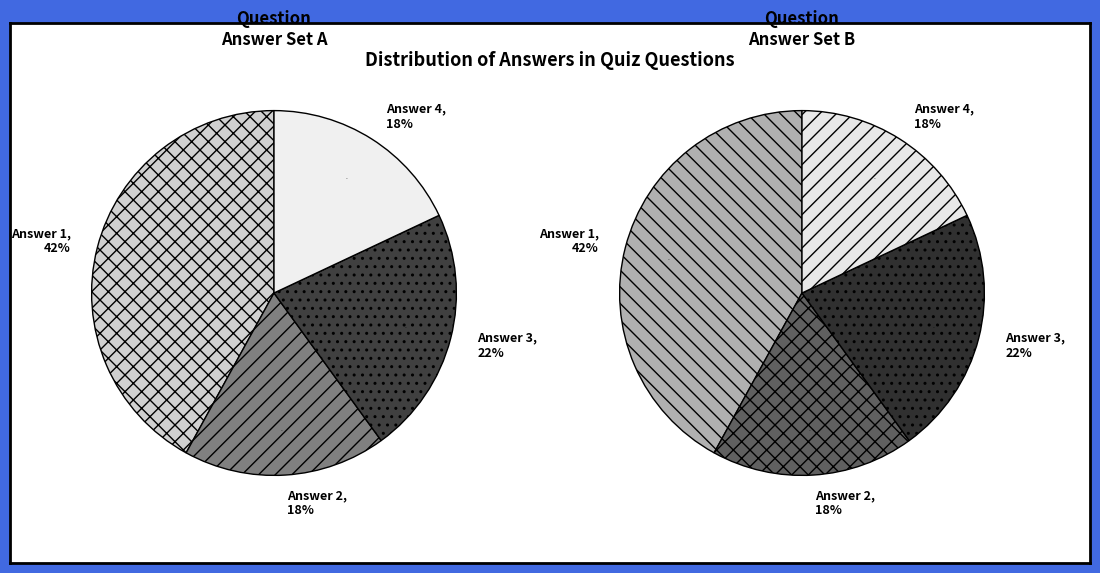

To the nearest percent, what percentage of the pie is Answer 4?

18%